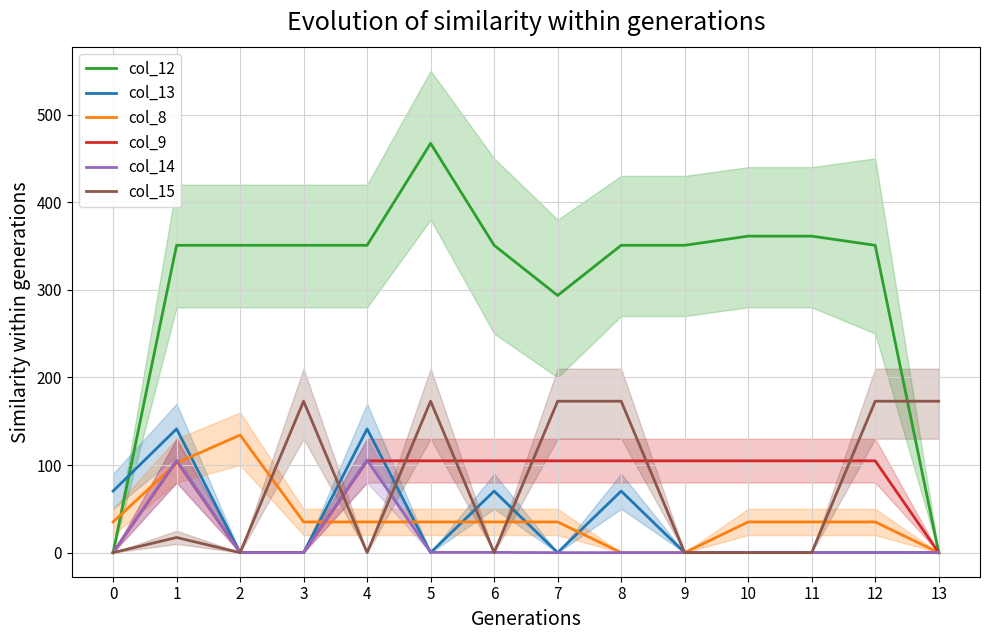

Is it true that col_12 equals 293.5 at 7?

True